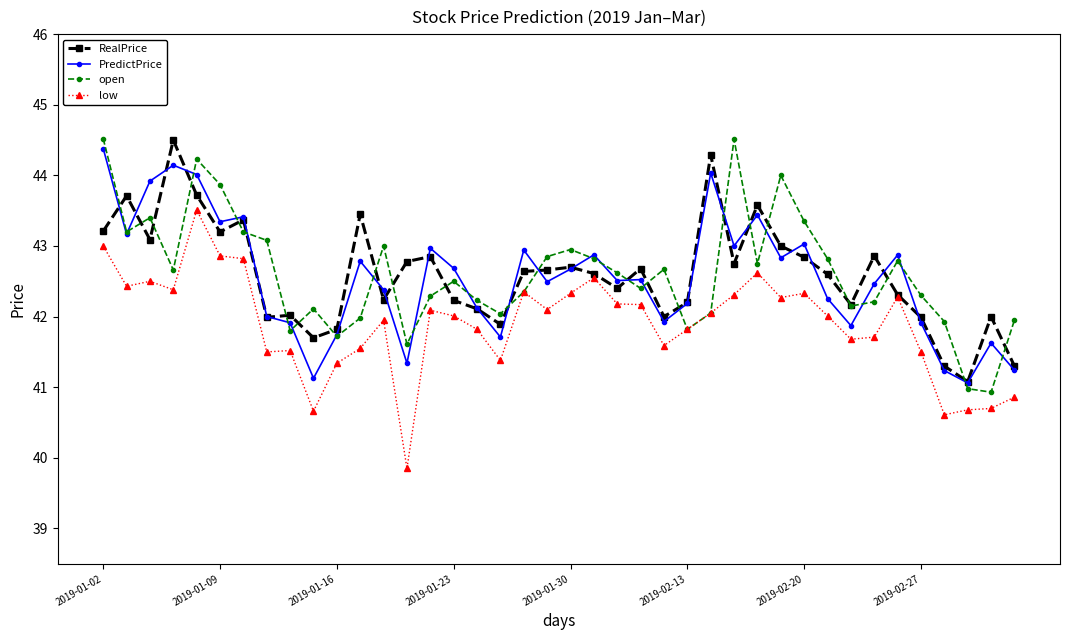

What is the value of the RealPrice point at the 6th from the left?

43.2